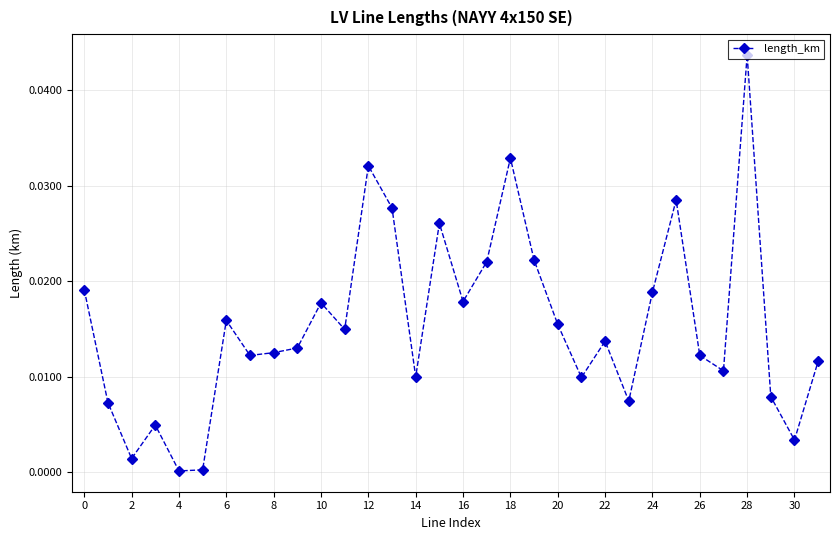

True or false: the data has more than 0 interior local peaks.

True